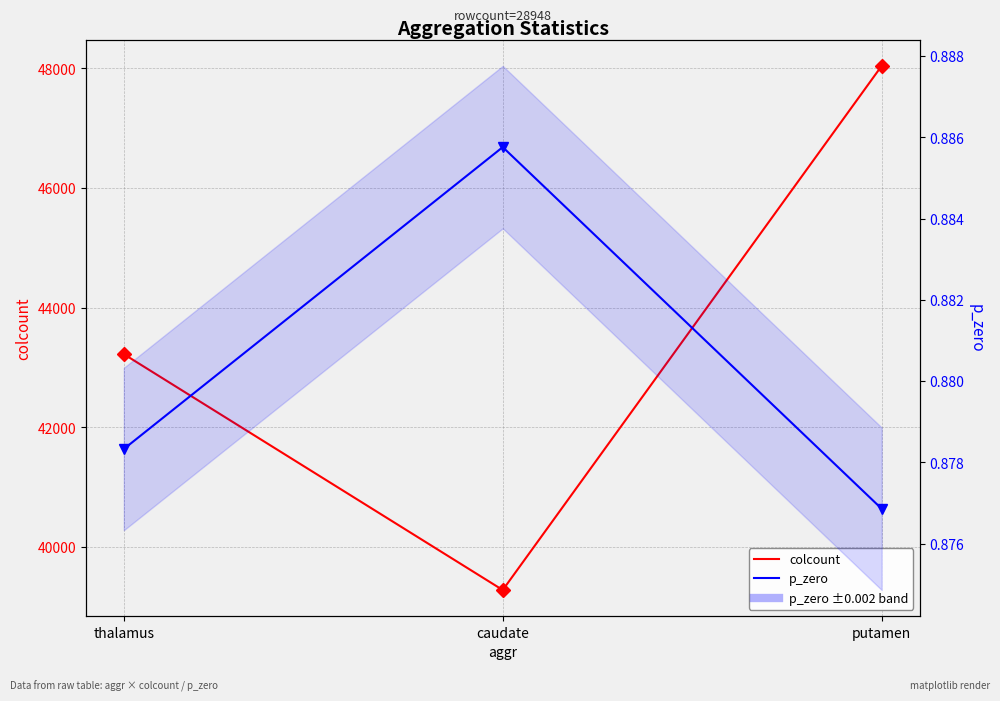

What is the total value across all series at putamen?

48043.9